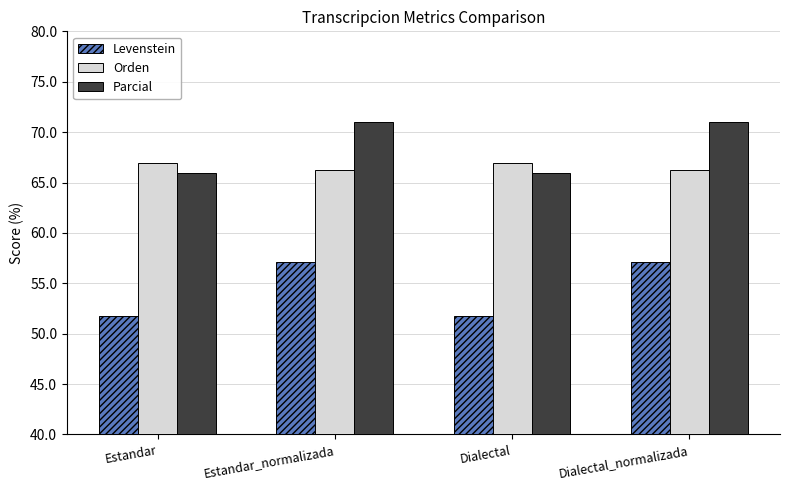

Reading right to left, list all the values displayed in this chart.

Levenstein: 57.1	51.8	57.1	51.8
Orden: 66.2	67.0	66.2	67.0
Parcial: 71.0	65.9	71.0	65.9